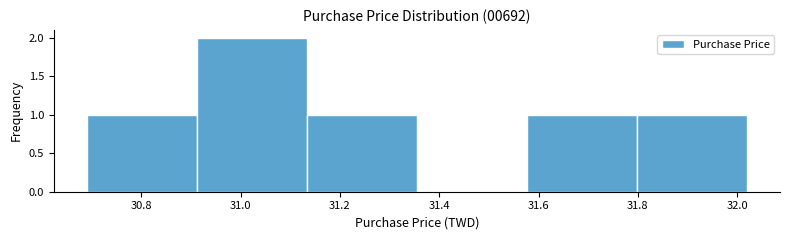

How tall is the bar that spans 30.92 to 31.14 on the x-axis? Neither the bar edges nor the heights are printed on the chart, so give them approximately, as read against the axes.

2